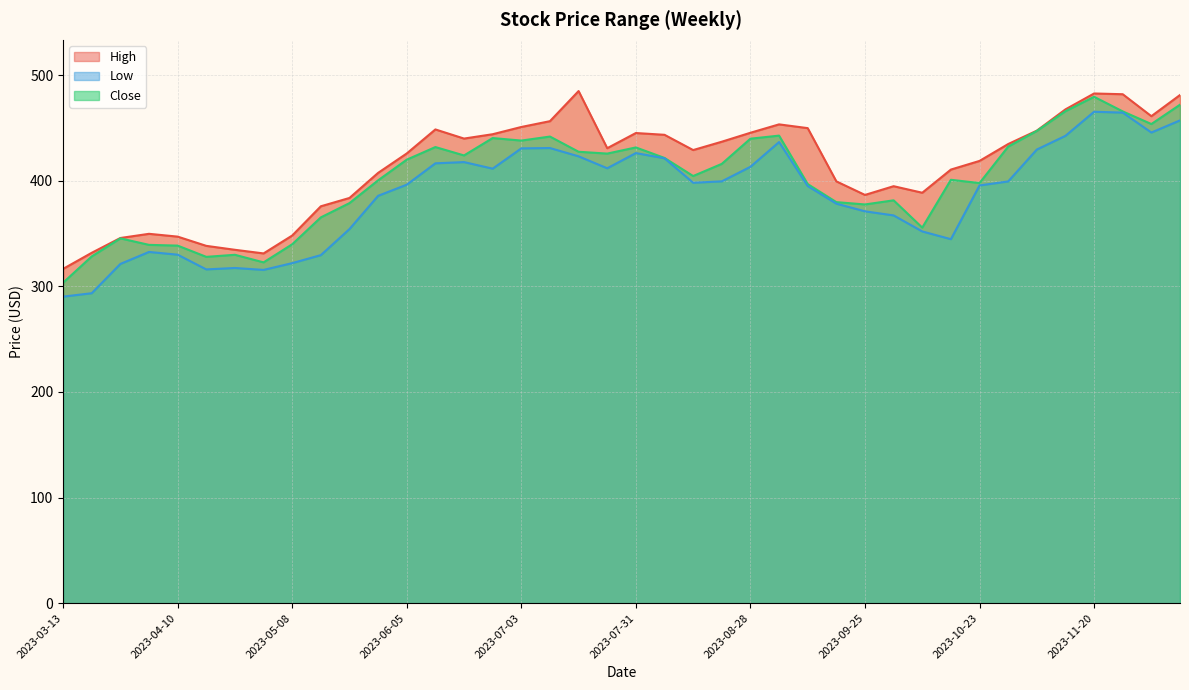

Is it true that High equals 430.9 at 2023-07-24?

True